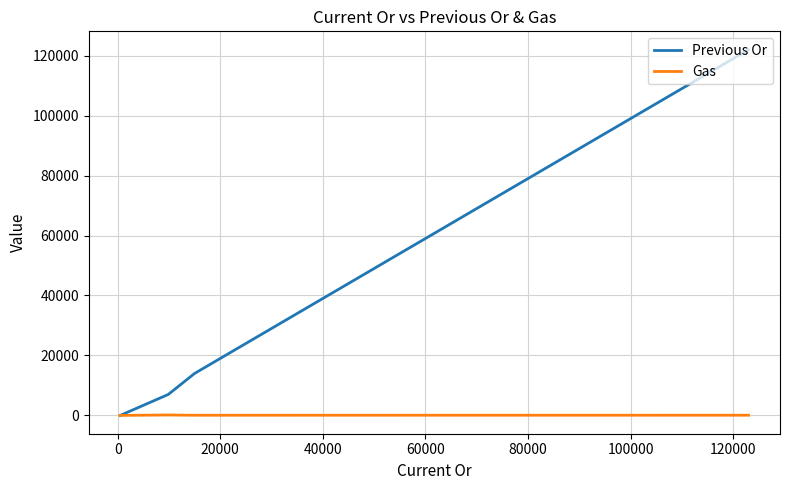

How many intersections are there between Previous Or and Gas?

1